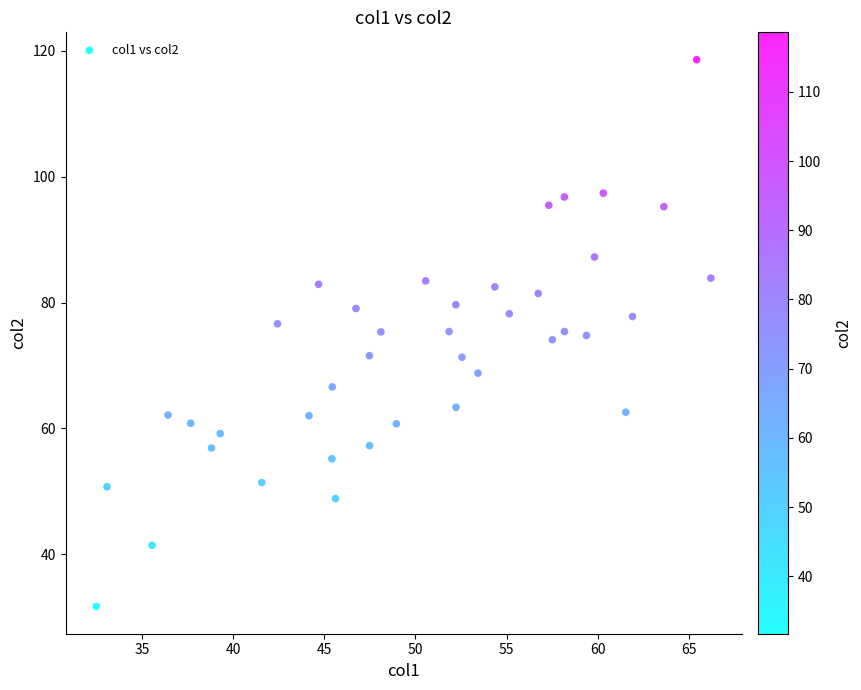

What is the range of Y values (max minus min)?

86.9